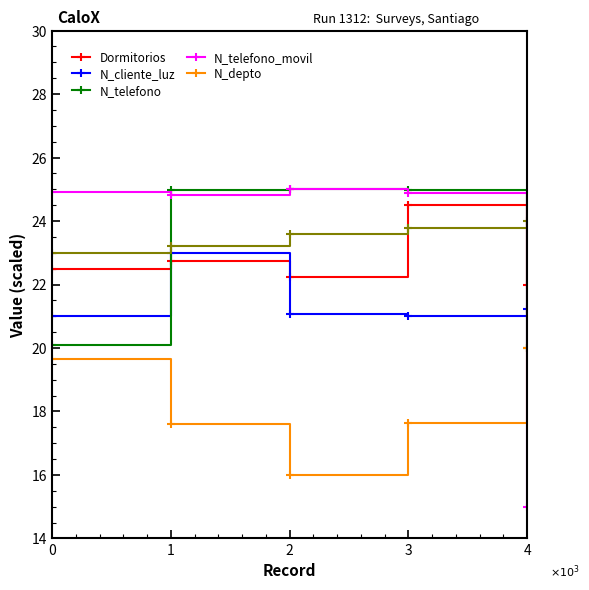

In N_depto, how many points are lower than both neighbors (excluding endpoints)?

1